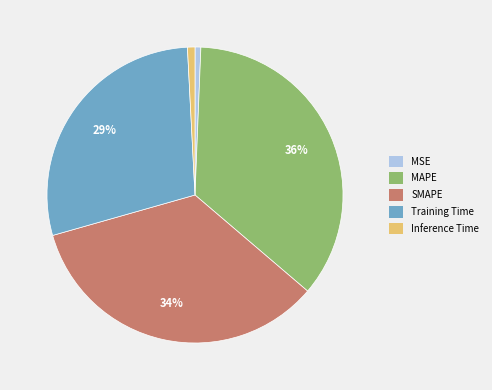

Is it true that Training Time is 37% of the pie?

False